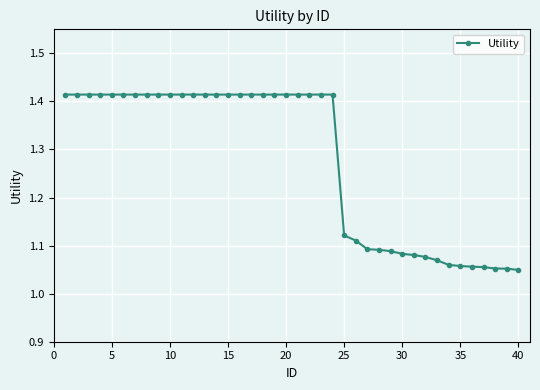

What is the difference between the second highest and minimum values?

0.4